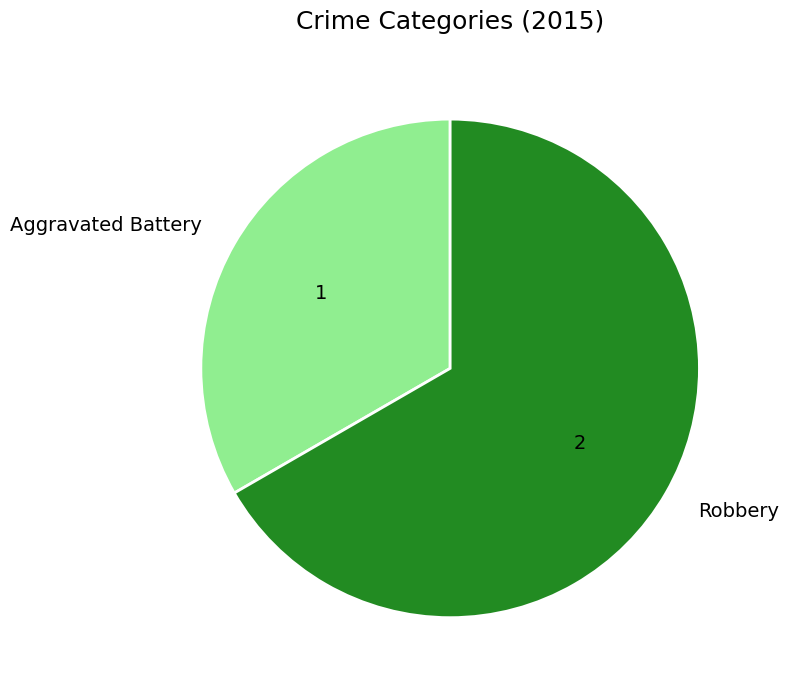

Is it true that Robbery is 81% of the pie?

False